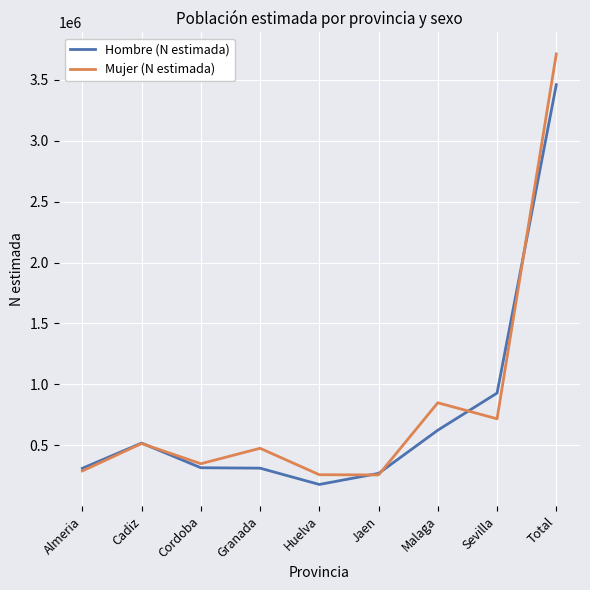

What is the difference between the highest and lowest values at Granada?

163161